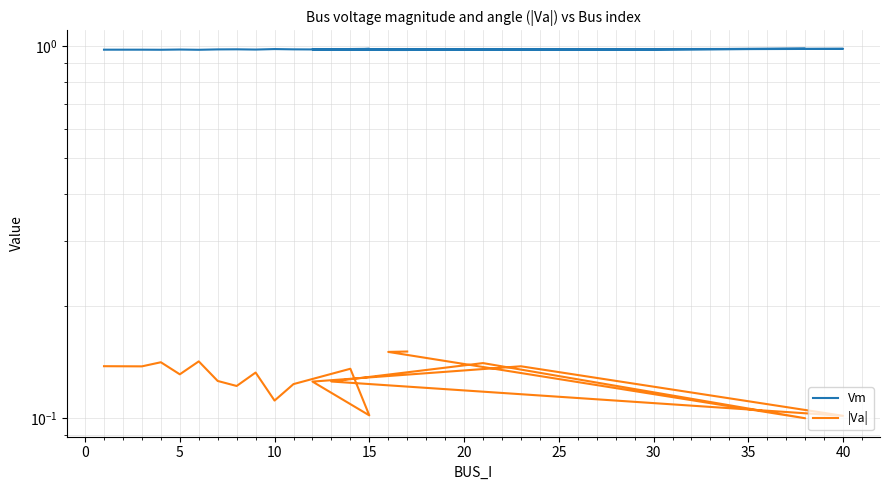

Is the value of Vm at 15 greater than the value of |Va| at 15?

Yes